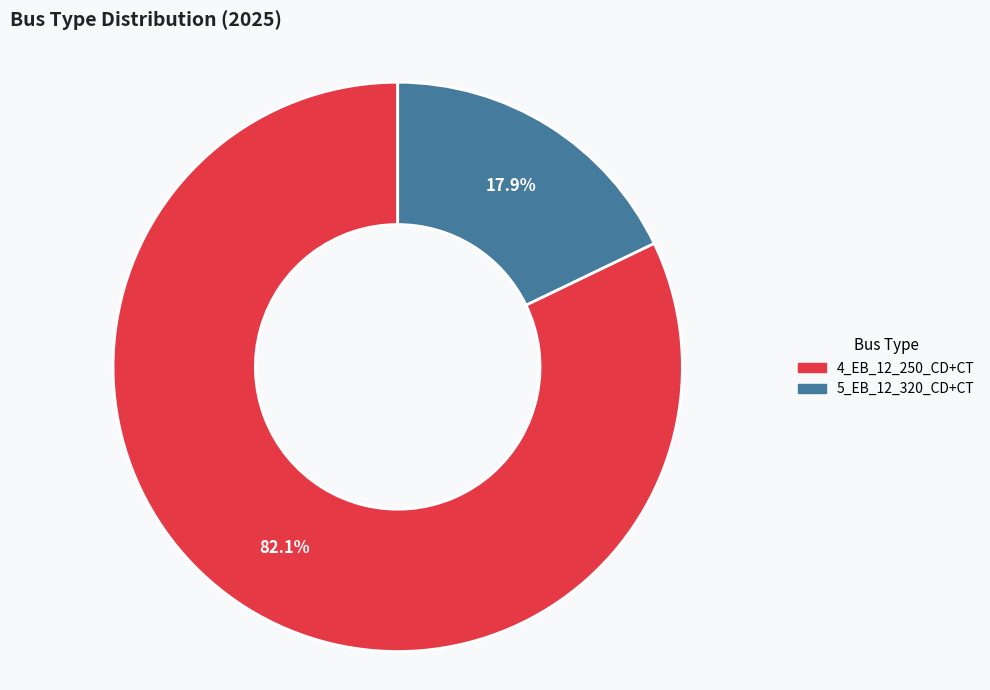

Between 5_EB_12_320_CD+CT and 4_EB_12_250_CD+CT, which is larger?

4_EB_12_250_CD+CT